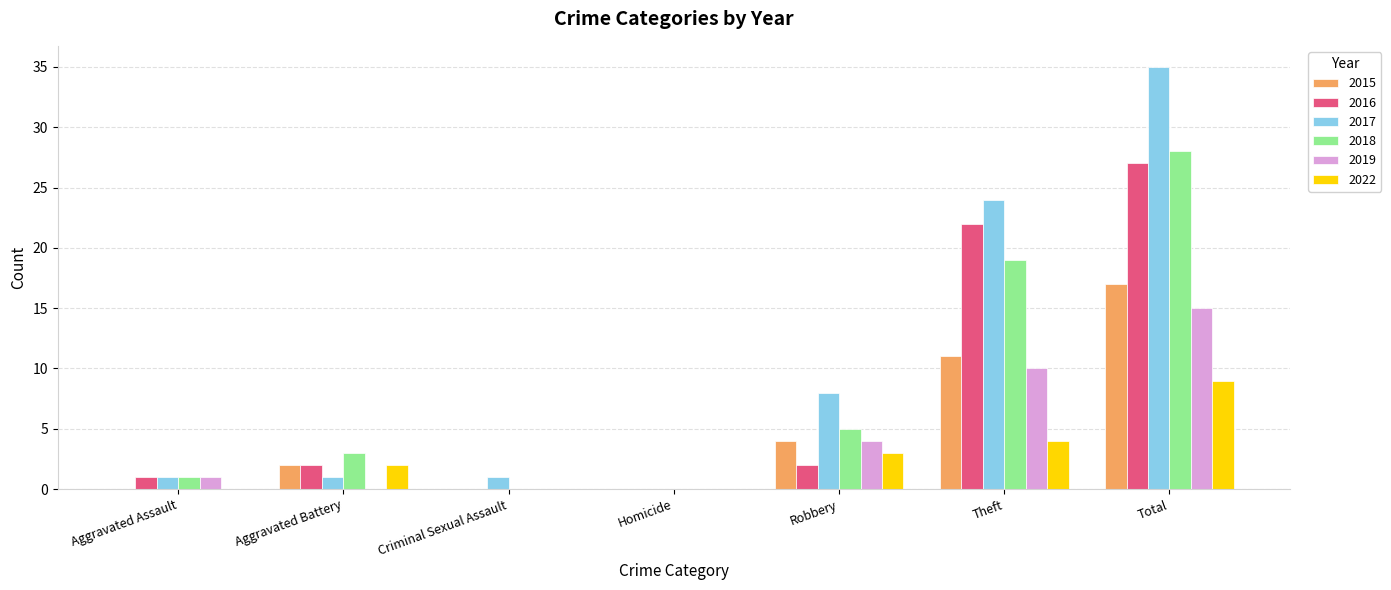

What is the highest value of the 2022 series?

9